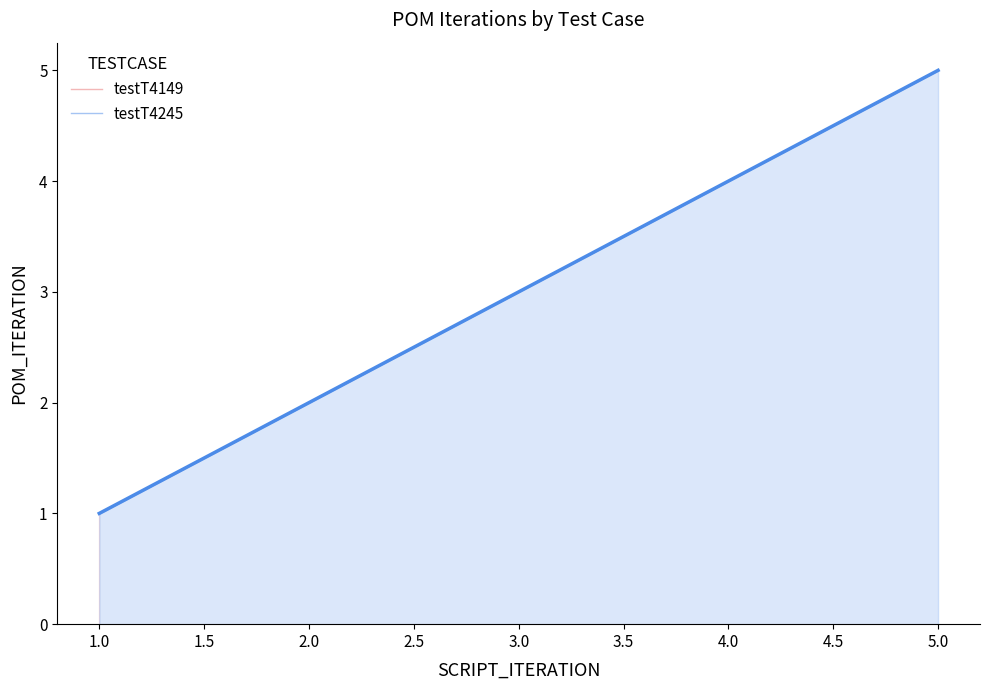

Does the chart display data point markers on the line(s)?

No